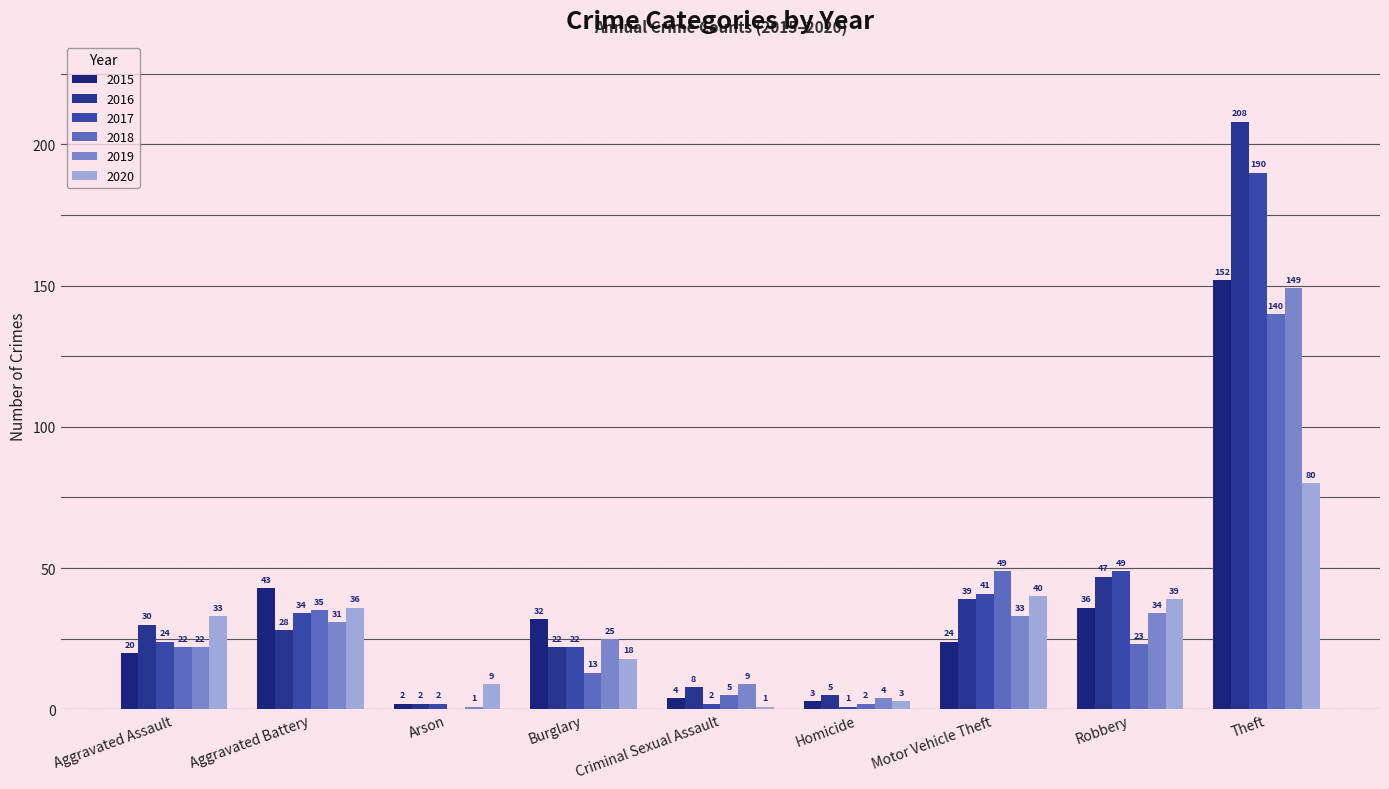

What is the total value across all series at Theft?

919